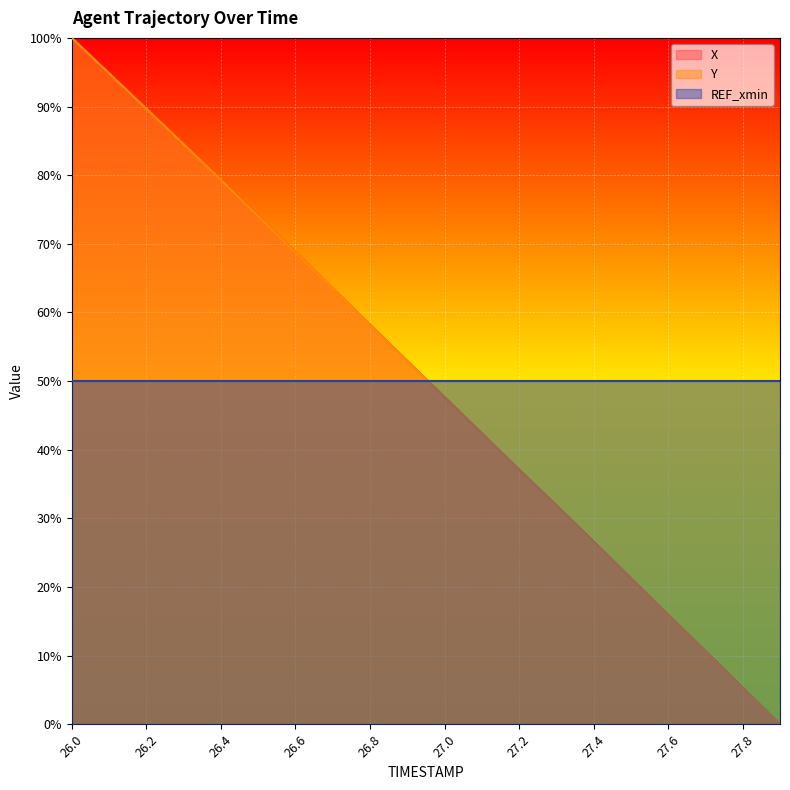

How many times do Y and X cross each other?

1